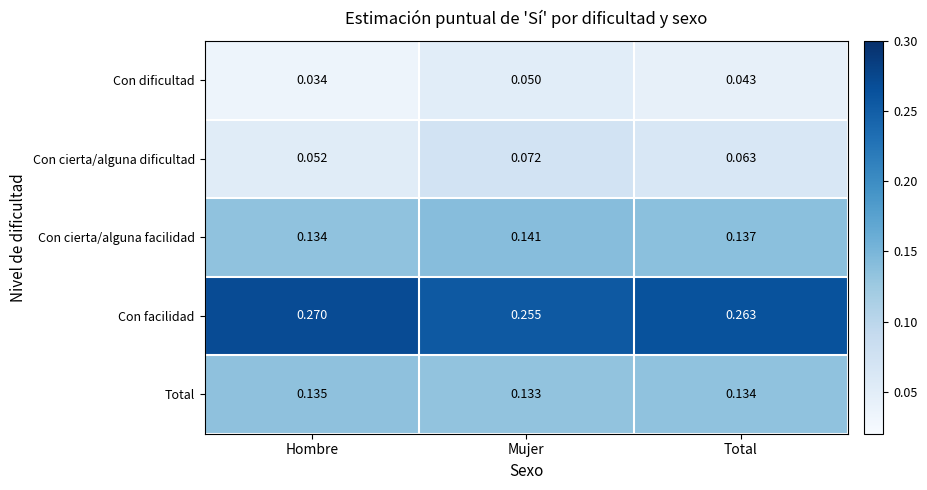

Which series has the largest total across all categories?

Con facilidad